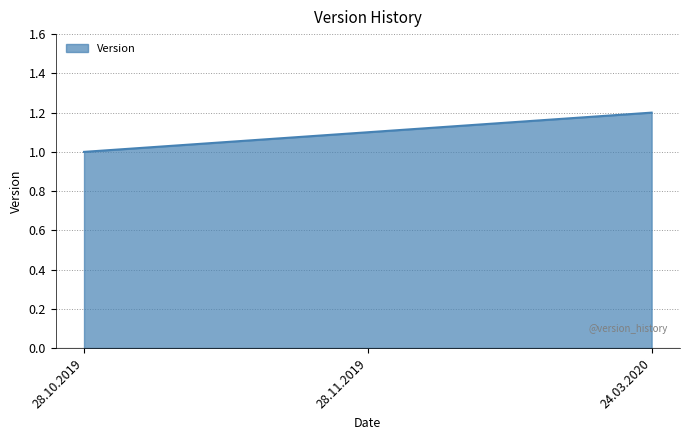

How many values exceed 1?

2